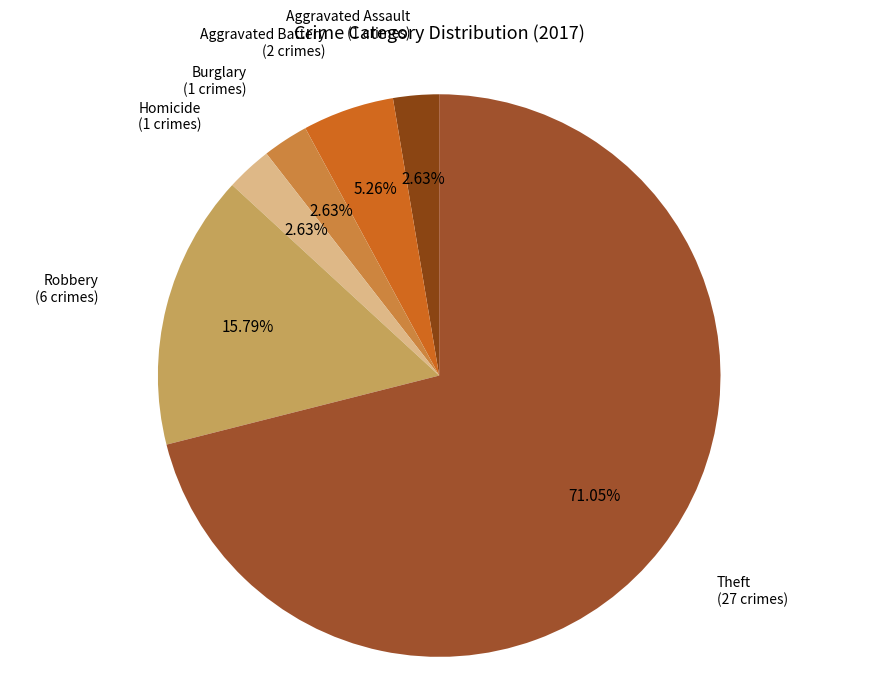

How many slices are in this pie chart?

6